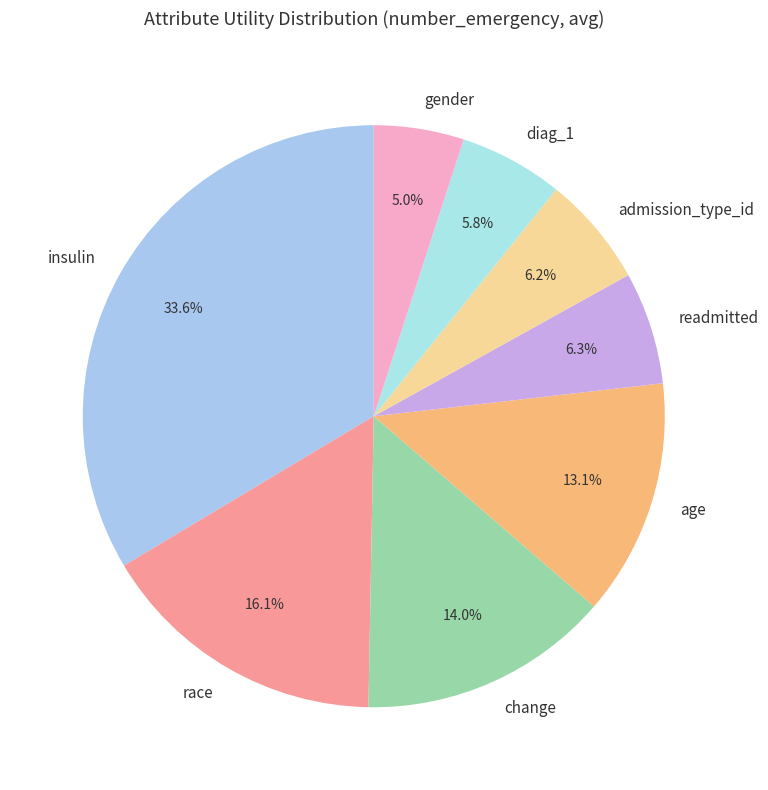

The diag_1 slice represents 6% of the pie. True or false?

True